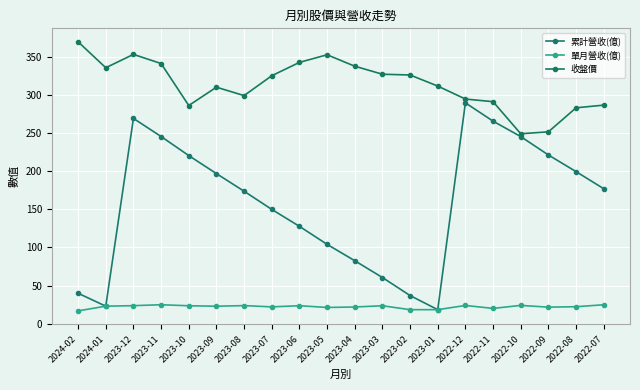

True or false: 收盤價 and 單月營收(億) intersect in this chart.

False